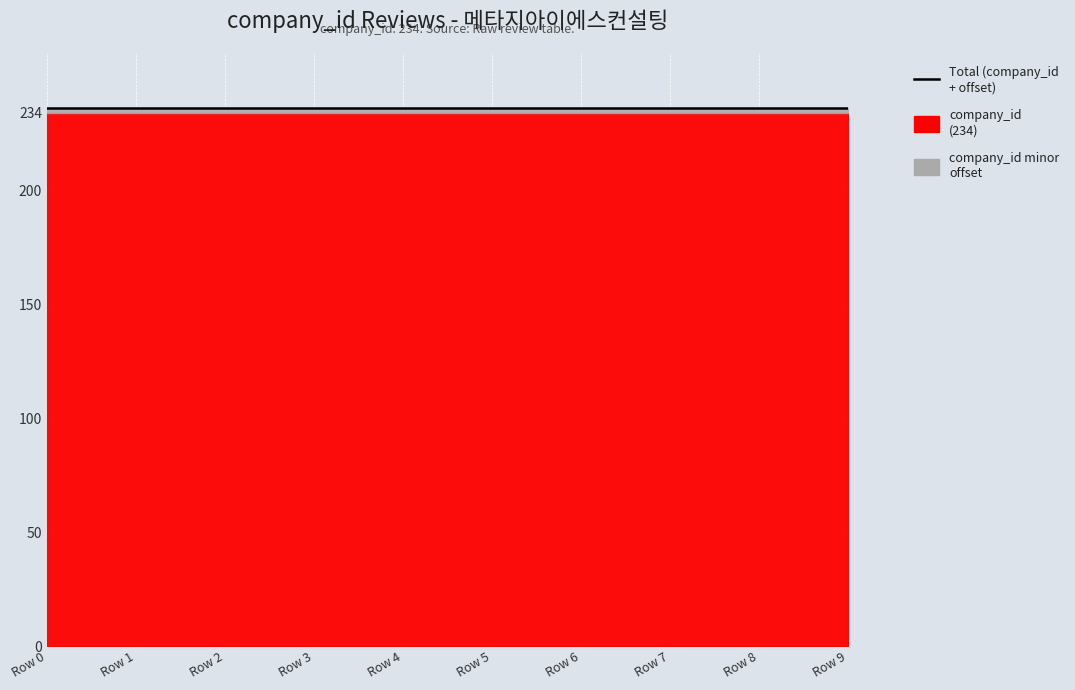

True or false: company_id has a value of 234 at Row 8.

True